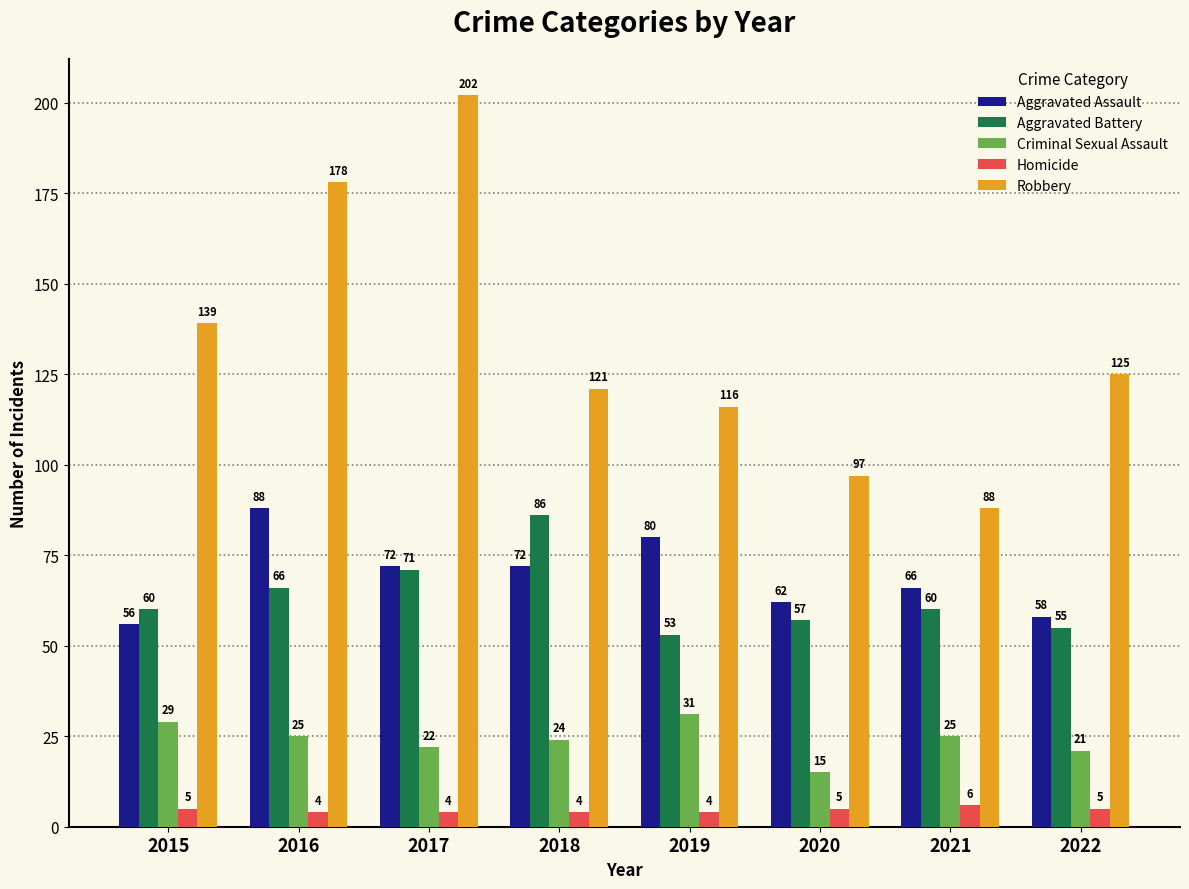

What are all the series names shown in the legend?

Aggravated Assault, Aggravated Battery, Criminal Sexual Assault, Homicide, Robbery